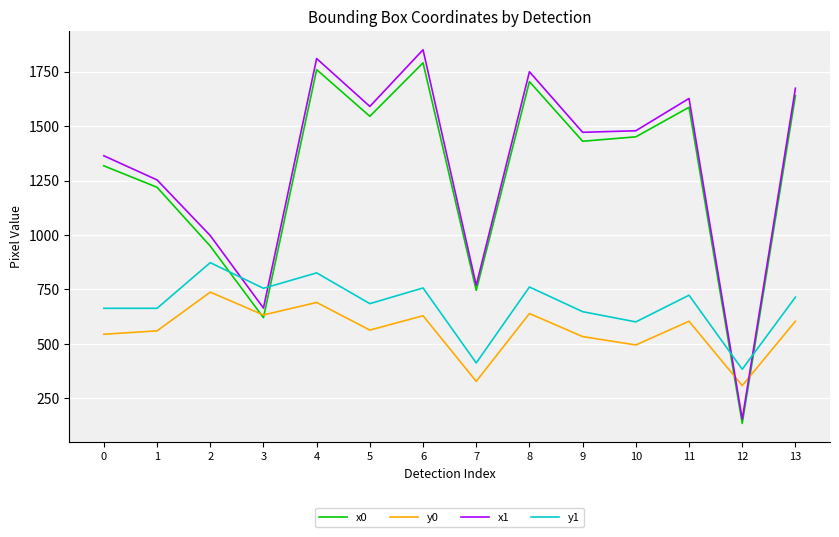

True or false: y1 and y0 cross at least once.

False